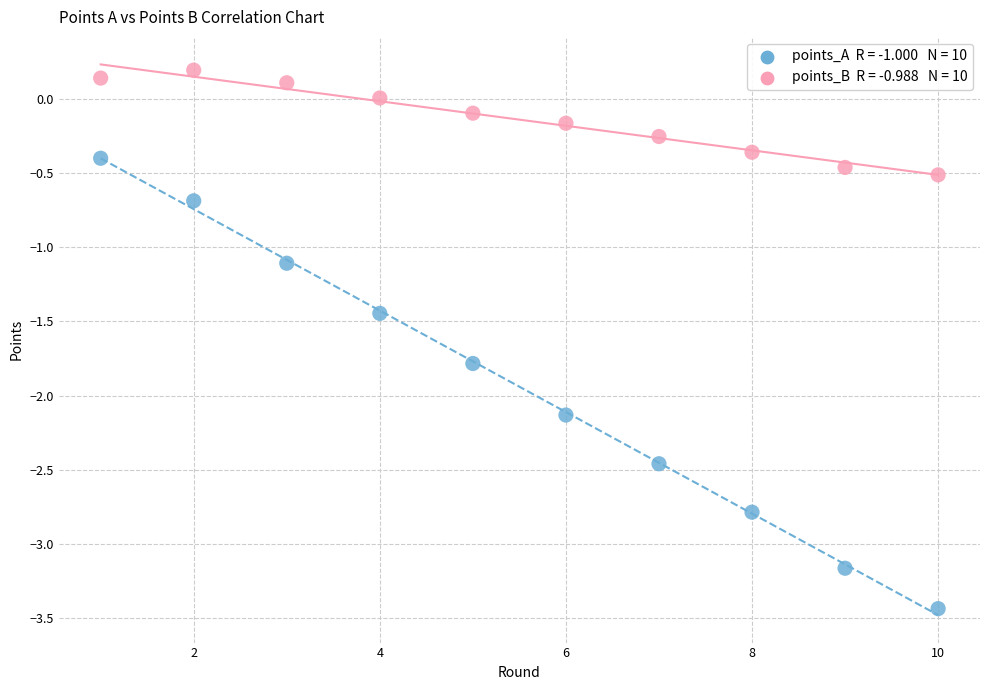

Across all data points, what is the range of X values (max minus min)?

9.0